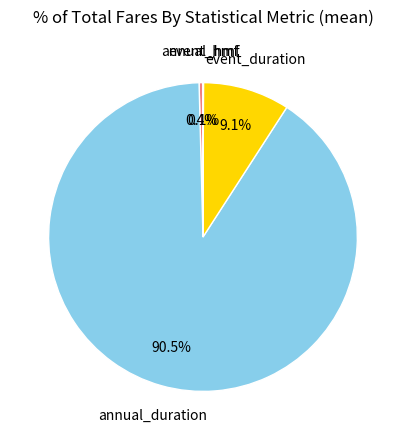

Which category accounts for the majority?

annual_duration